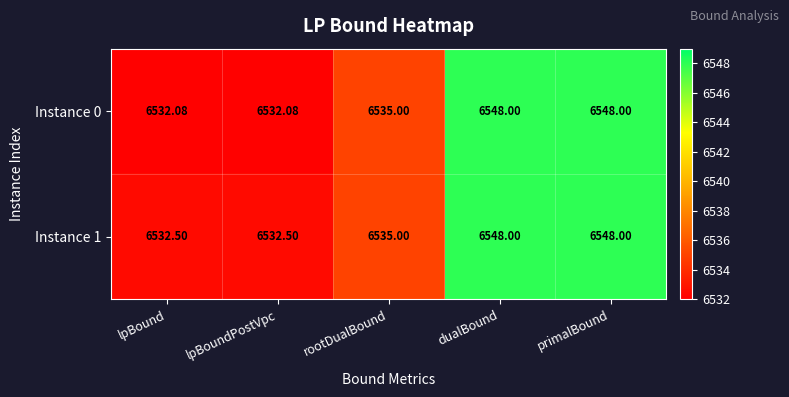

Where is Instance 0 nearest to the value 6540?

rootDualBound